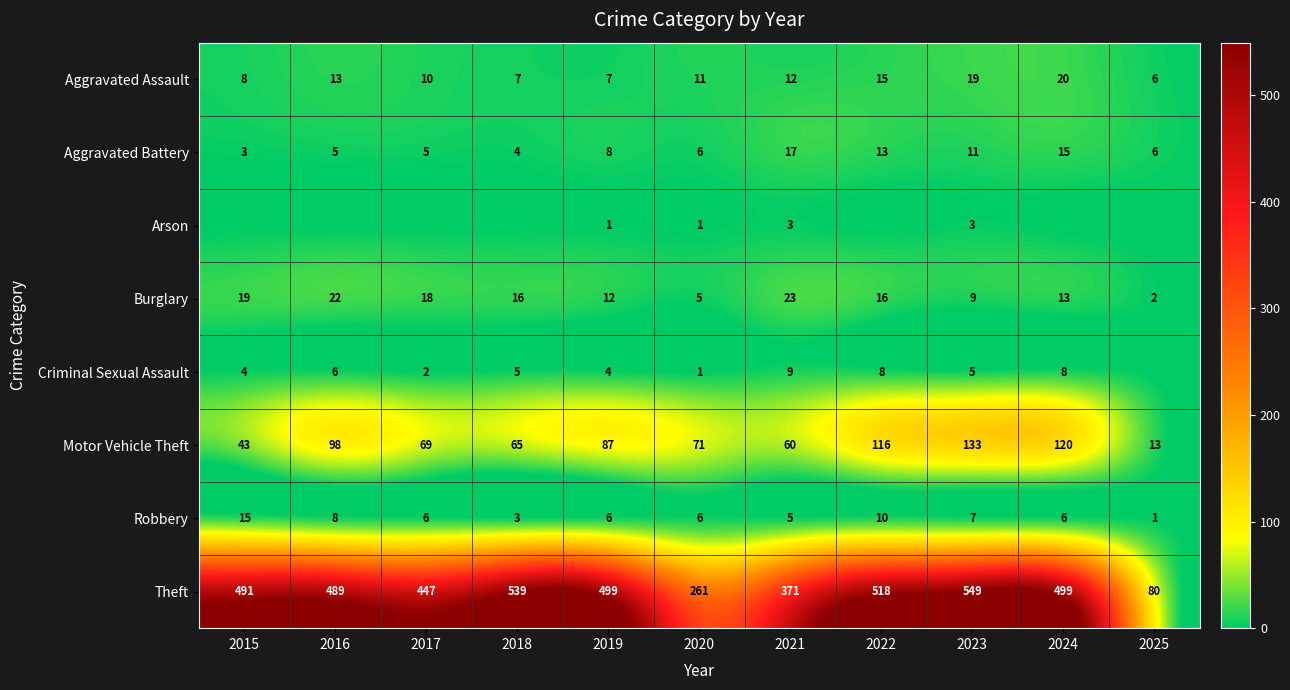

Where is Motor Vehicle Theft nearest to the value 73?

2020